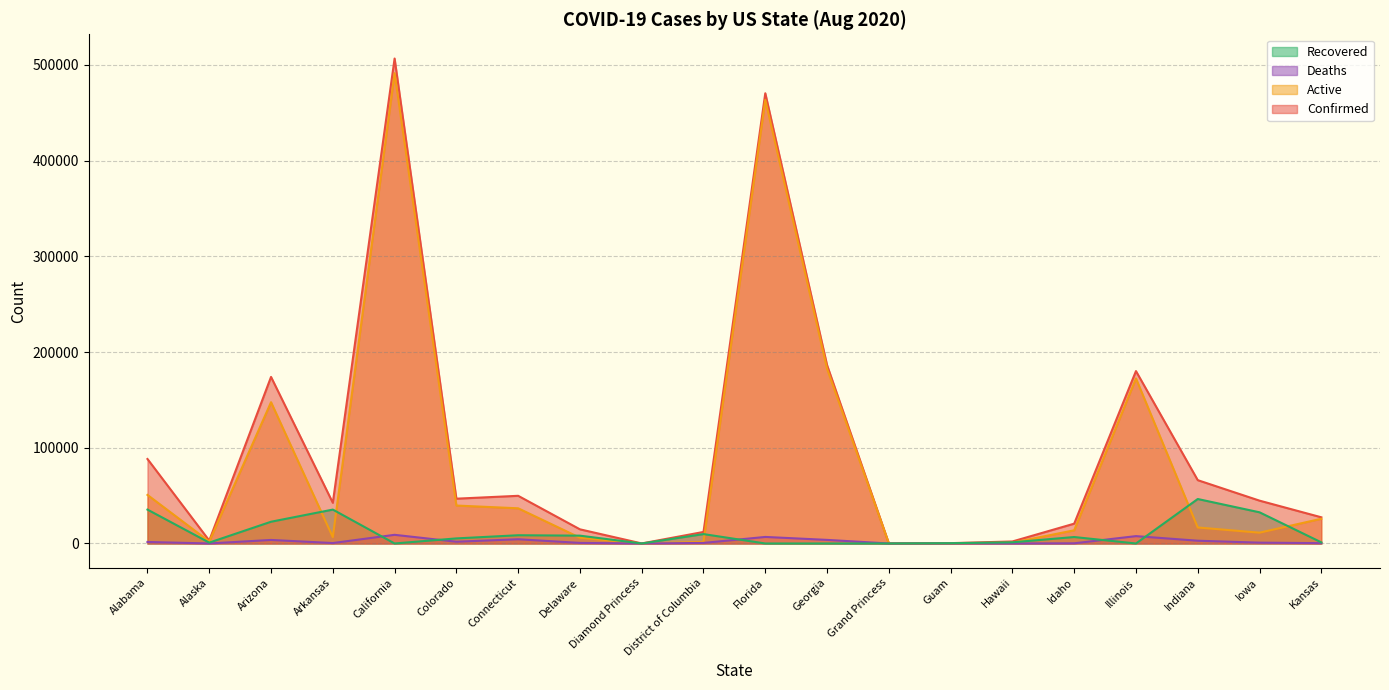

At which label is Confirmed closest to 253347?

Georgia